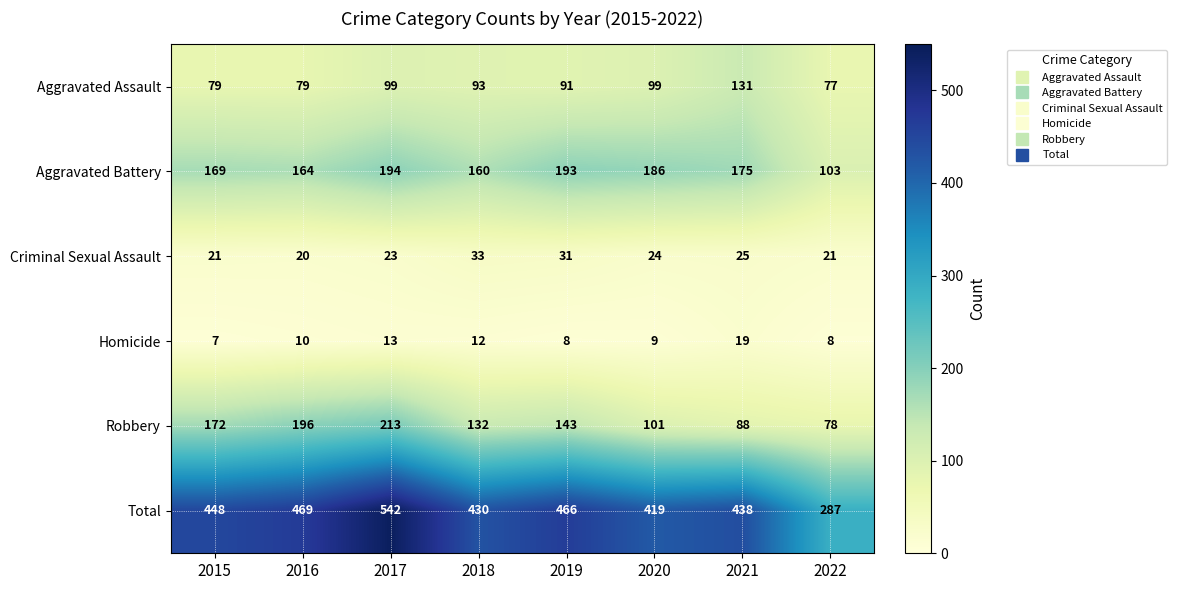

What is the difference between the second highest and second lowest values in the Aggravated Battery series?

33